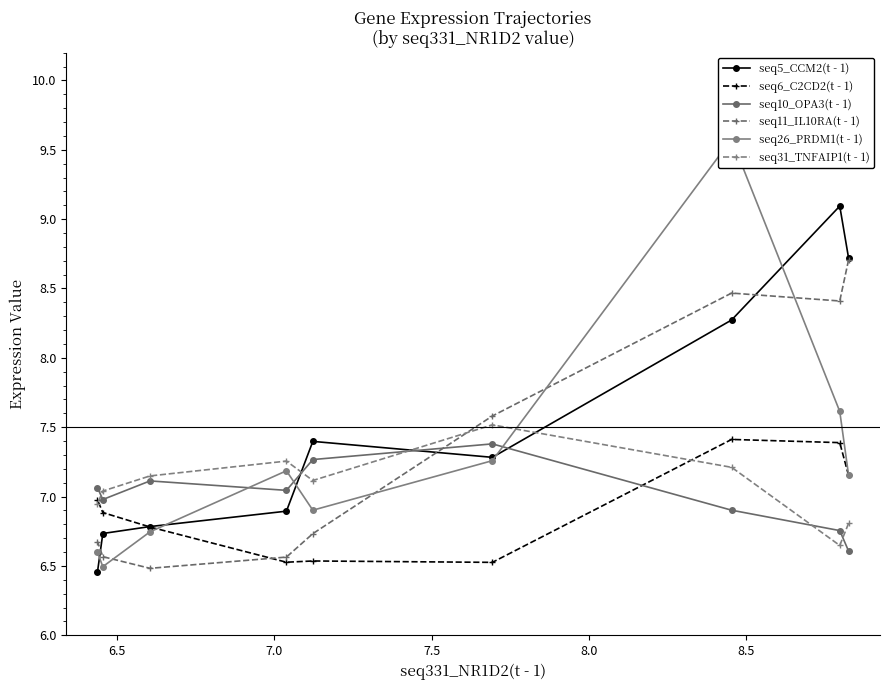

Does the chart have visible grid lines?

No